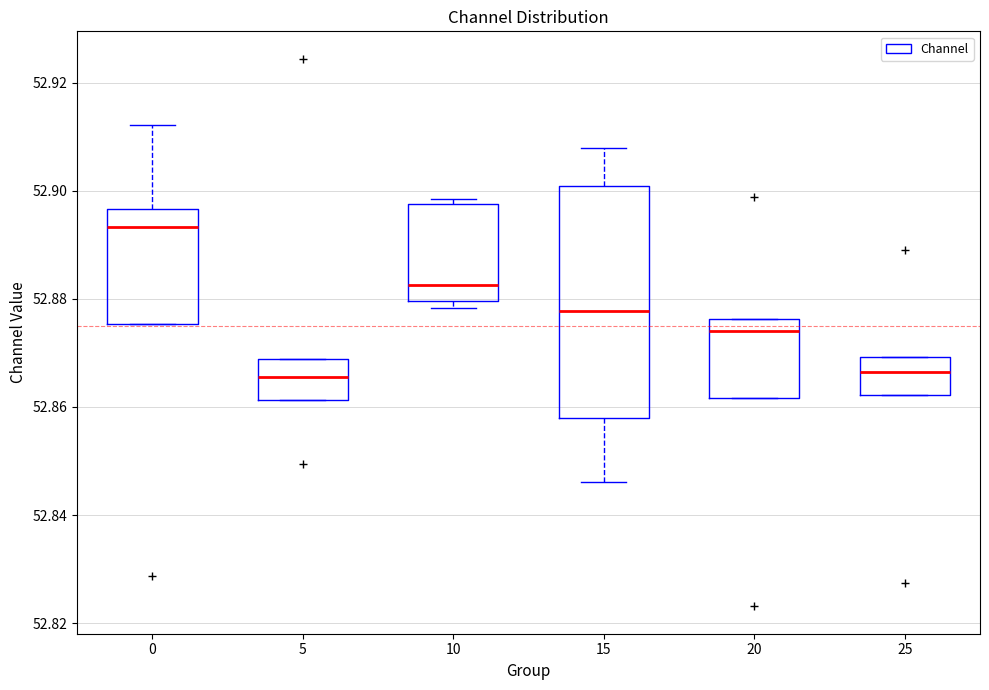

Reading left to right, transcribe this box plot: for each box, give where its median line is, the range the box spans, and where its two whiskers end, as read against the y-axis. The values are not printed on the chart, so give them approximately, as read against the axis.

0: median 52.894, box 52.876 to 52.896, whiskers 52.876 to 52.912
5: median 52.866, box 52.862 to 52.868, whiskers 52.862 to 52.868
10: median 52.882, box 52.880 to 52.898, whiskers 52.878 to 52.898 (just above the box's upper edge)
15: median 52.878, box 52.858 to 52.900, whiskers 52.846 to 52.908
20: median 52.874, box 52.862 to 52.876, whiskers 52.862 to 52.876
25: median 52.866, box 52.862 to 52.870, whiskers 52.862 to 52.870